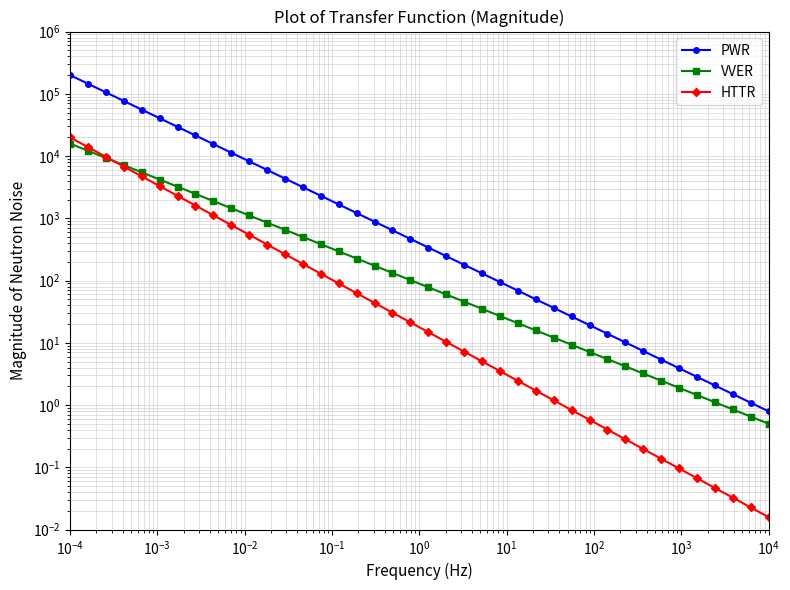

How many intersections are there between VVER and HTTR?

1